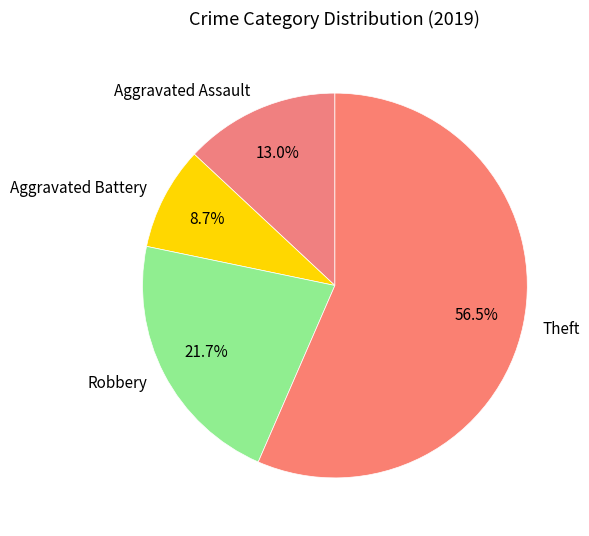

To the nearest percent, what percentage of the pie is Robbery?

22%